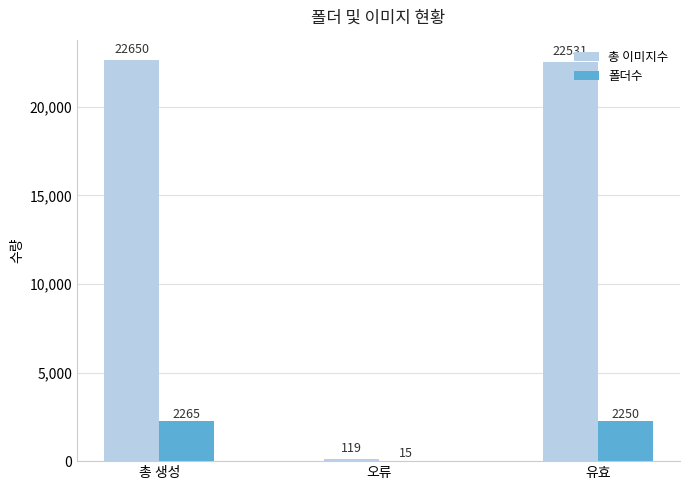

Which series changed the most between 오류 and 유효?

총 이미지수